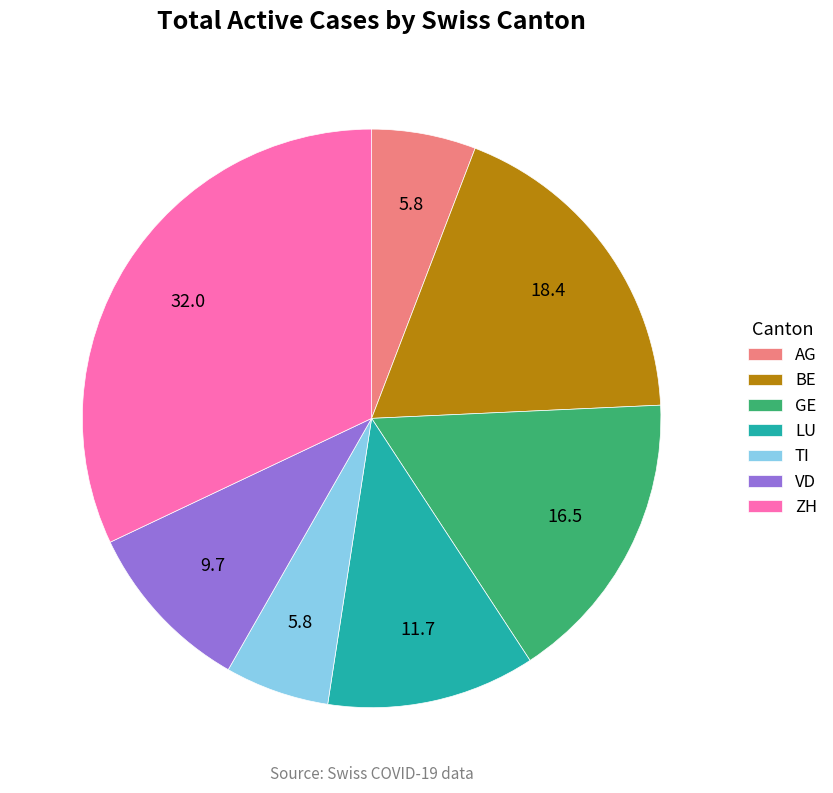

How many segments does this pie chart have?

7